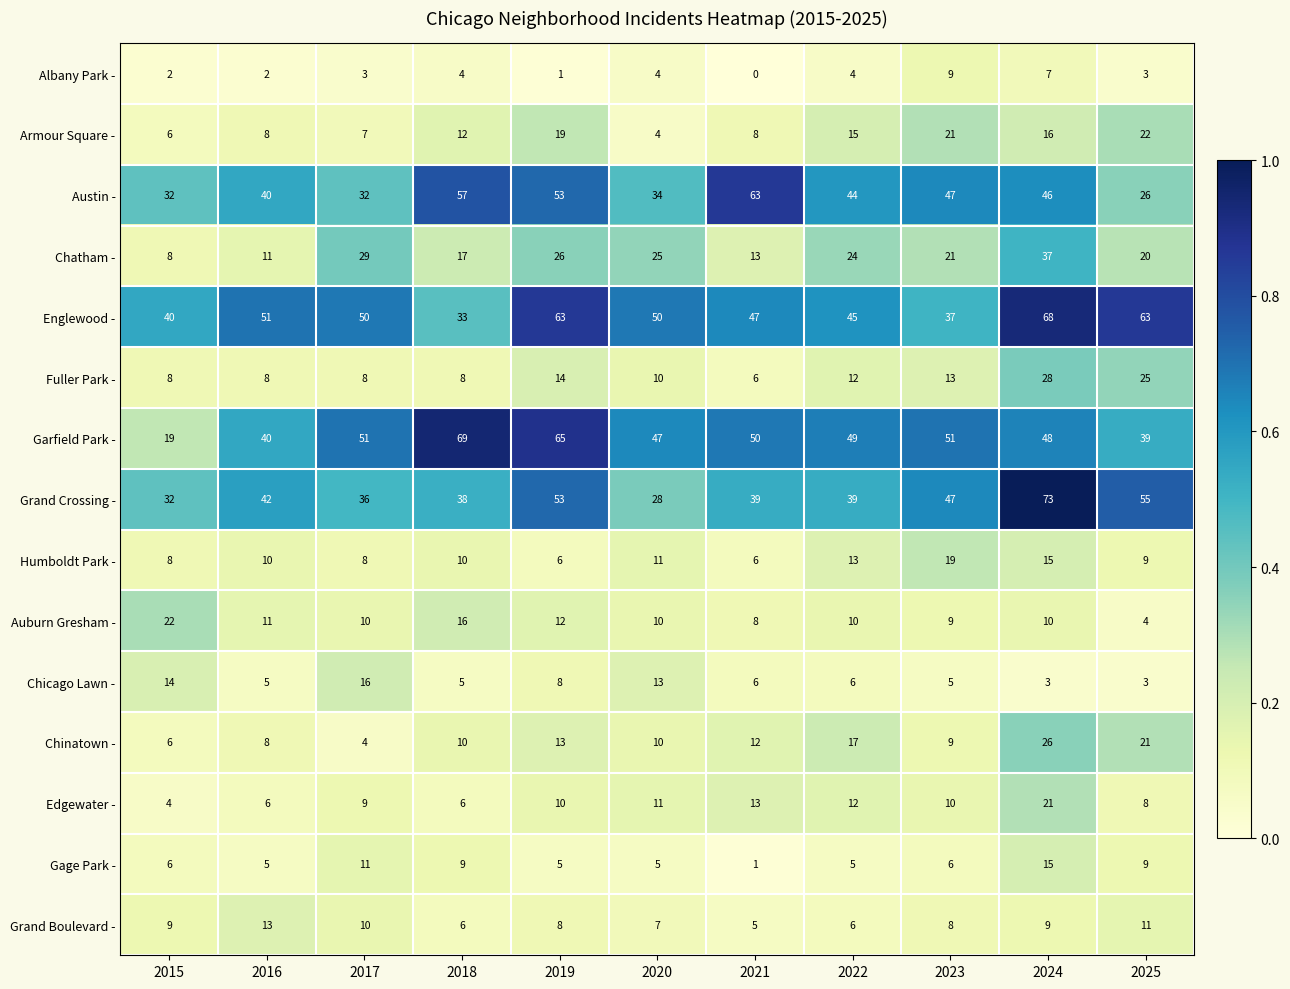

What is the sum of all Garfield Park - values?

528